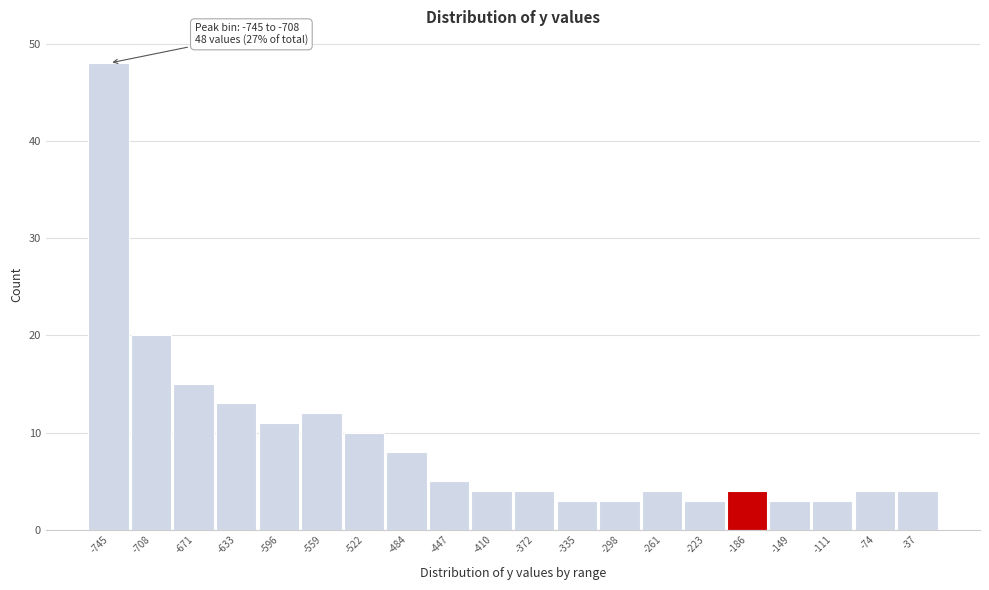

Reading right to left, what are all the values shown in this chart?

4	4	3	3	4	3	4	3	3	4	4	5	8	10	12	11	13	15	20	48